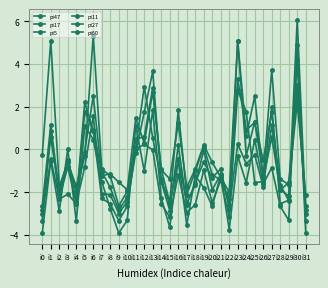

How many interior local peaks does the pi47 series have?

12